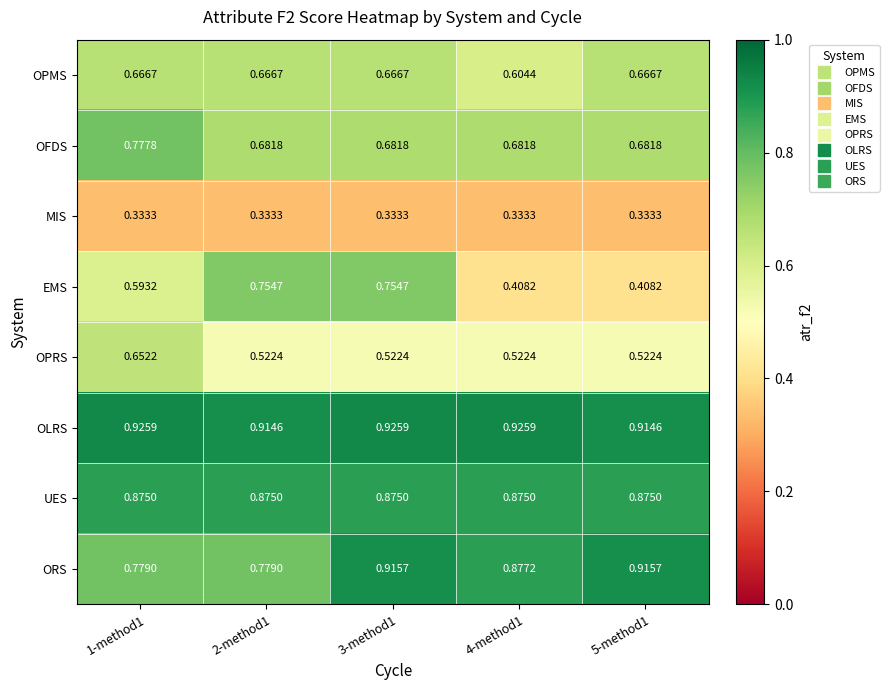

List the series in order of their peak value, lowest first.

MIS, OPRS, OPMS, EMS, OFDS, UES, ORS, OLRS